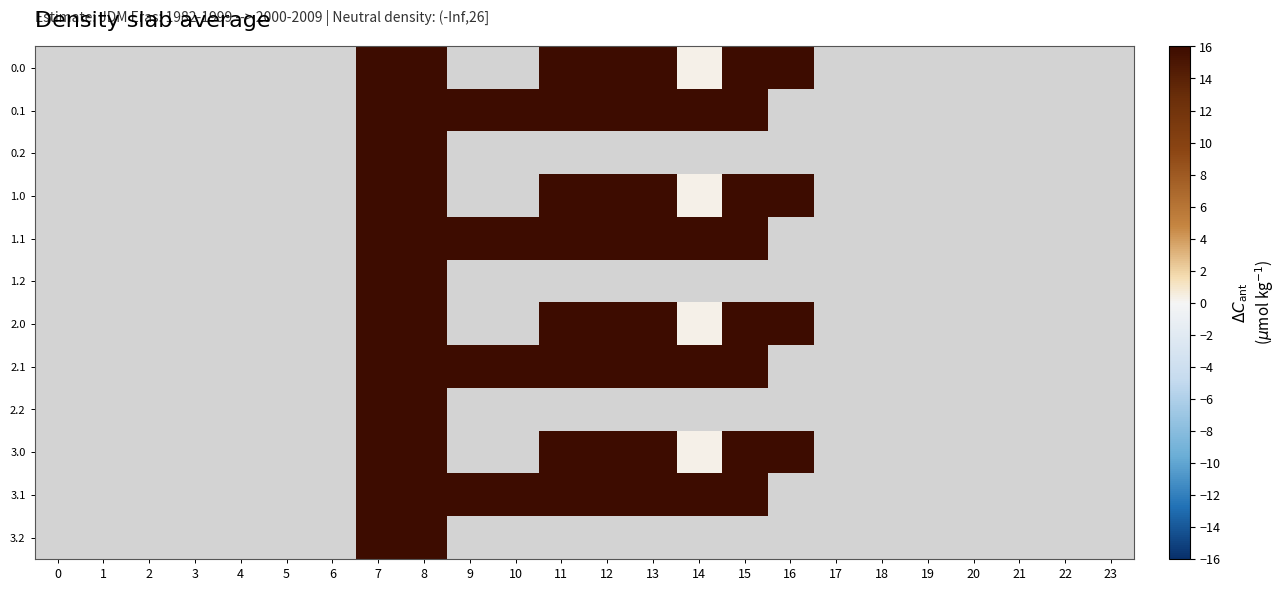

Count the number of categories in the chart.

24